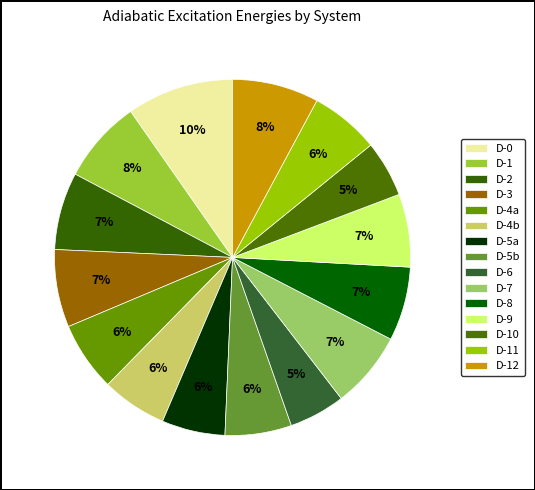

What is the largest slice in the pie chart?

D-0